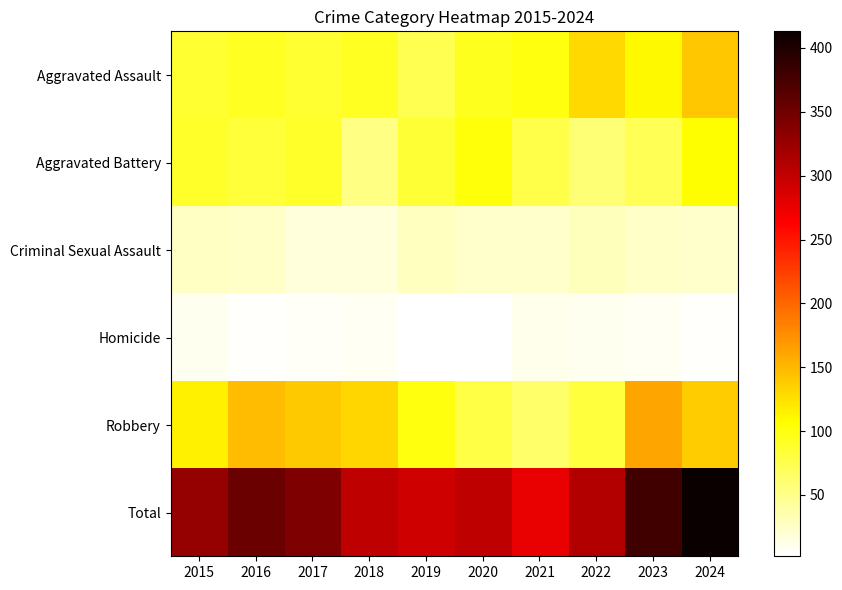

Which series has the largest total across all categories?

Total